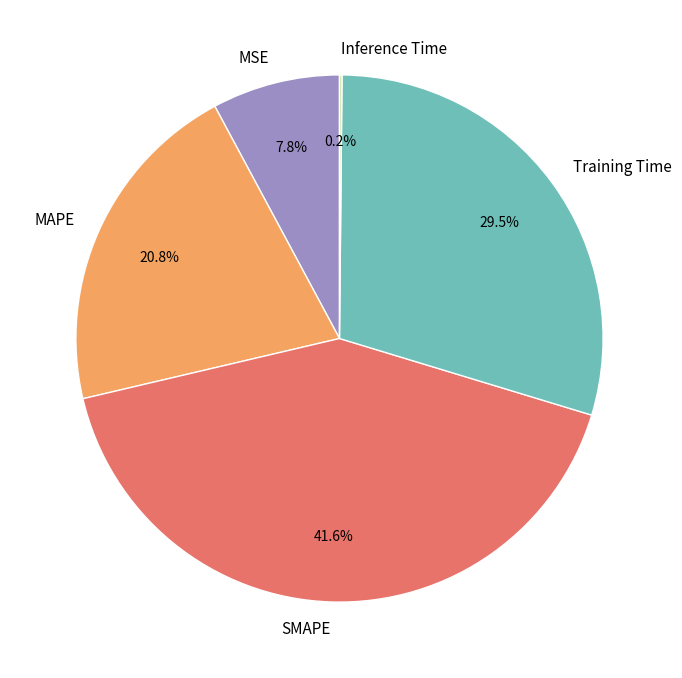

Combined, do MAPE and SMAPE account for over 50%?

Yes